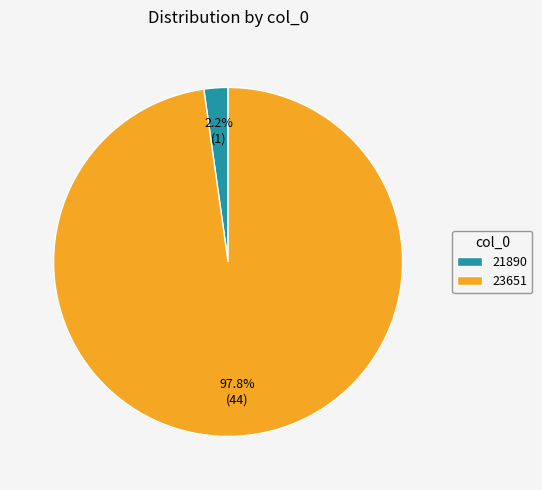

To the nearest percent, what percentage of the pie is 23651?

98%